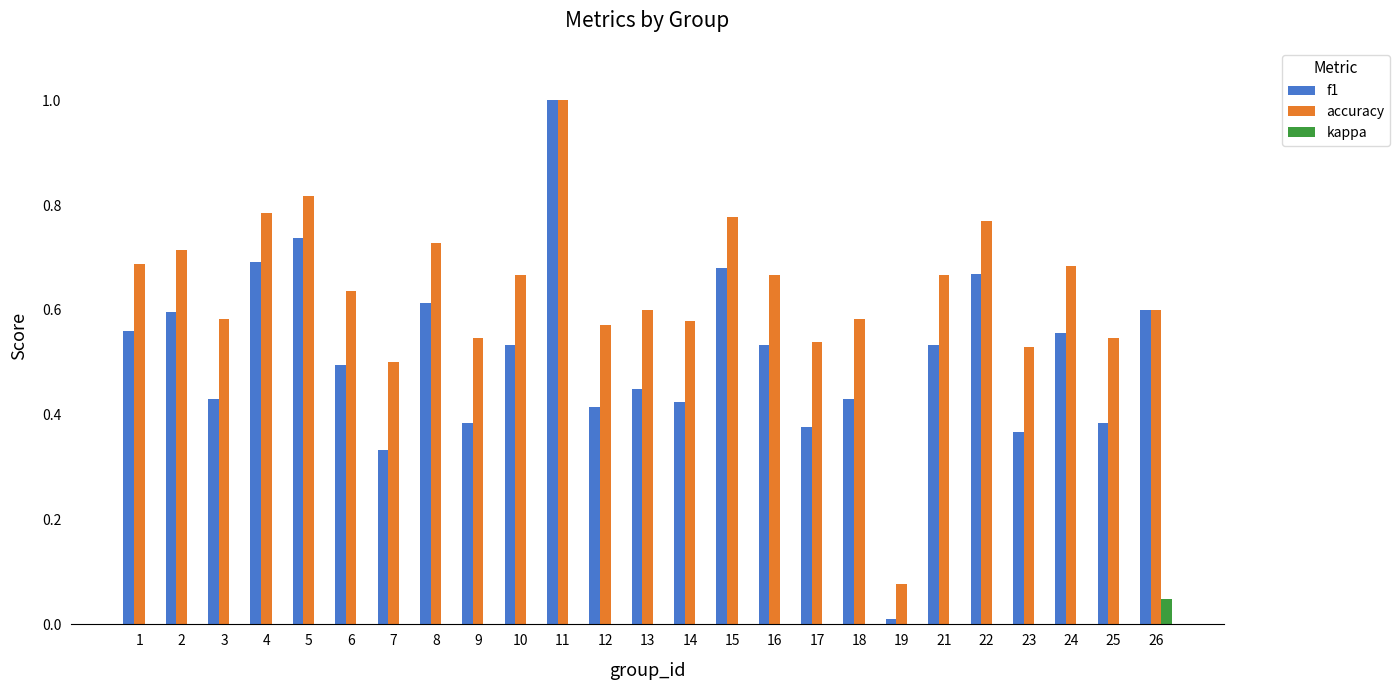

Is it true that kappa equals 0.0 at 23?

True